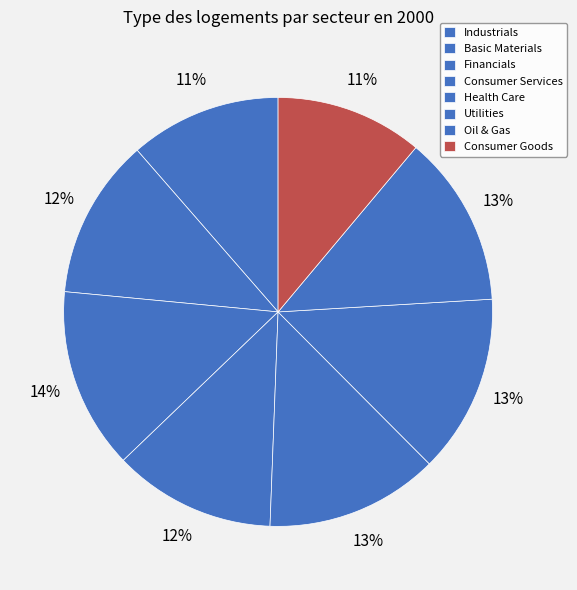

How many segments does this pie chart have?

8